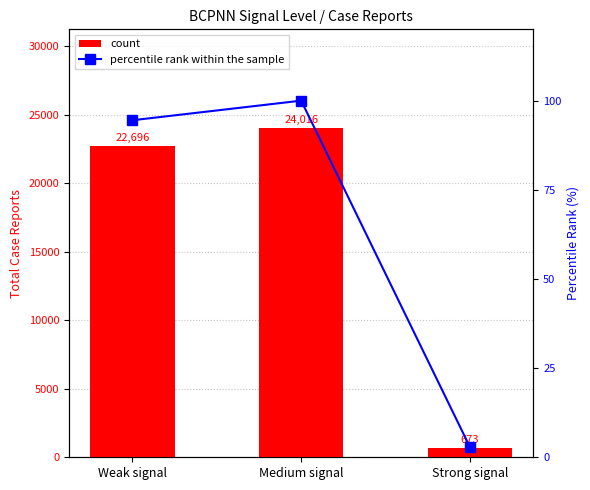

Between Medium signal and Weak signal, which is larger?

Medium signal